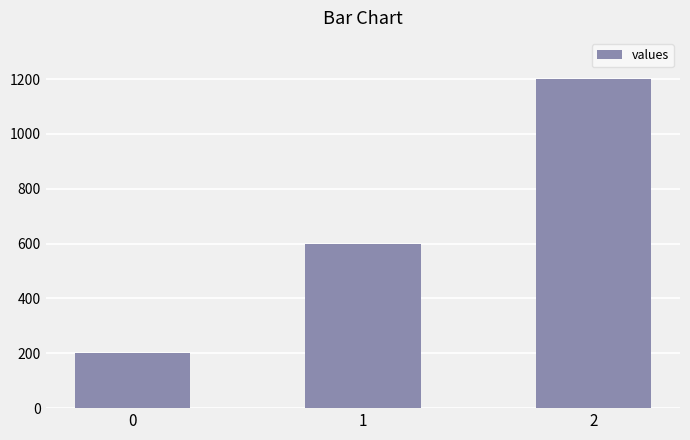

Rank the categories by value from lowest to highest.

0, 1, 2